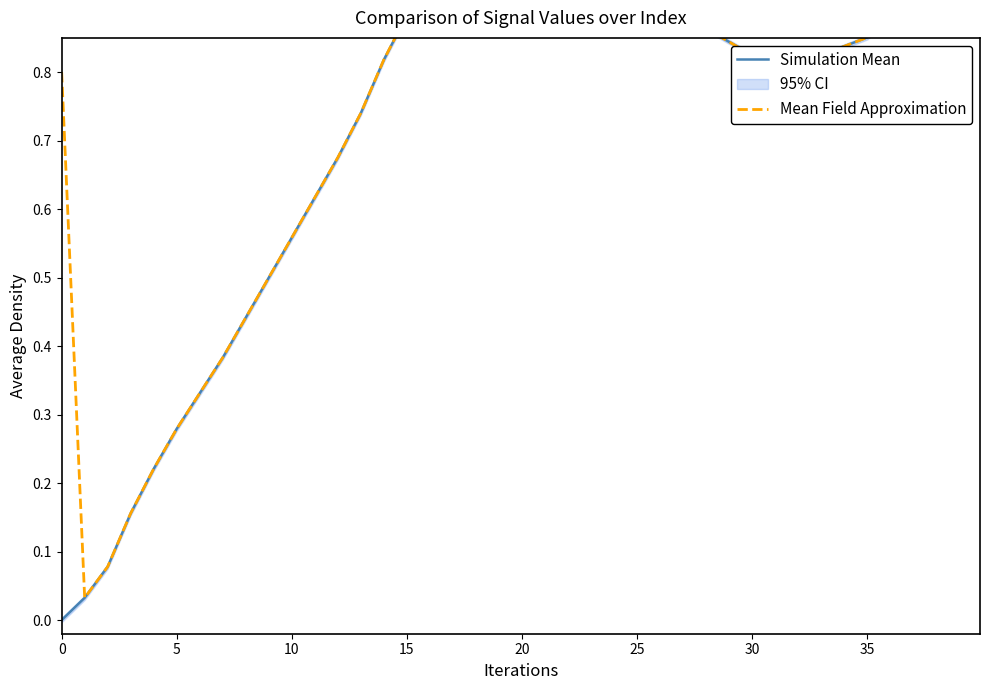

How many distinct data groups are displayed?

2